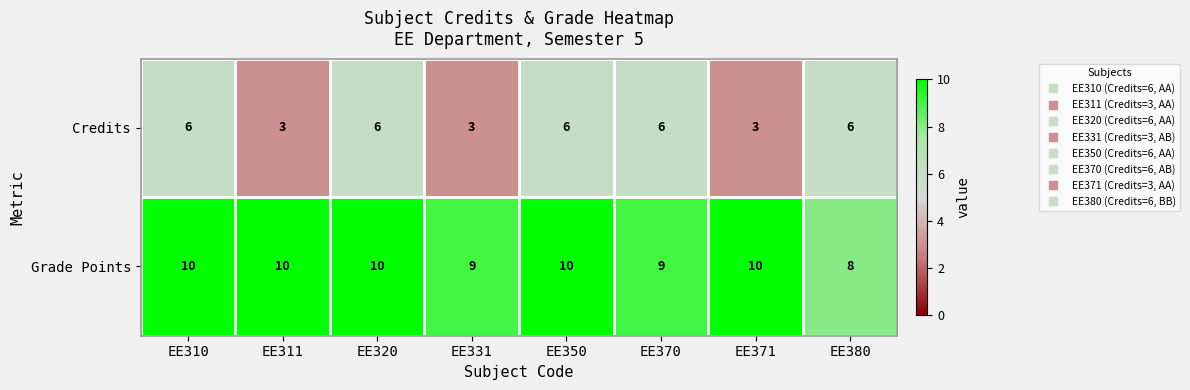

Count the number of categories in the chart.

8